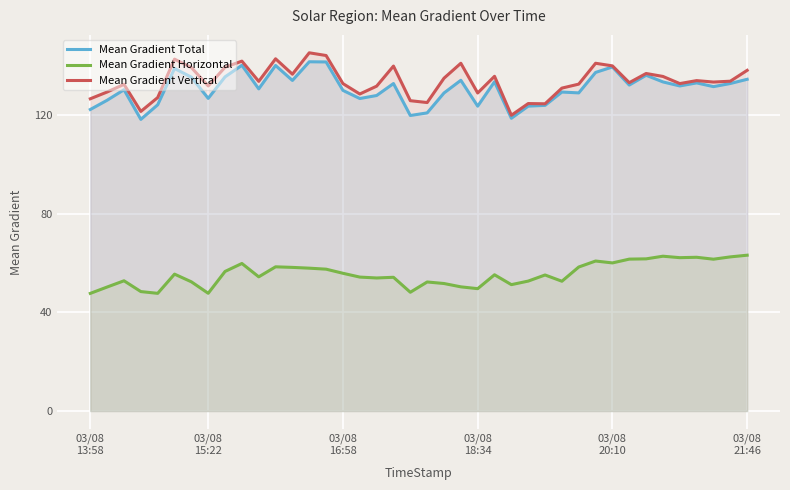

At which category does the chart reach its peak across all series?

13